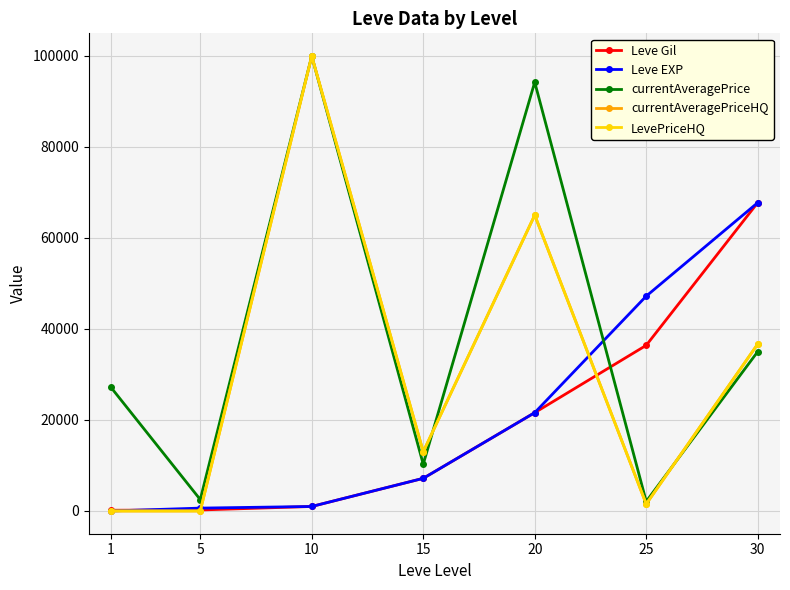

The value of LevePriceHQ at 30 is 36662. True or false?

True